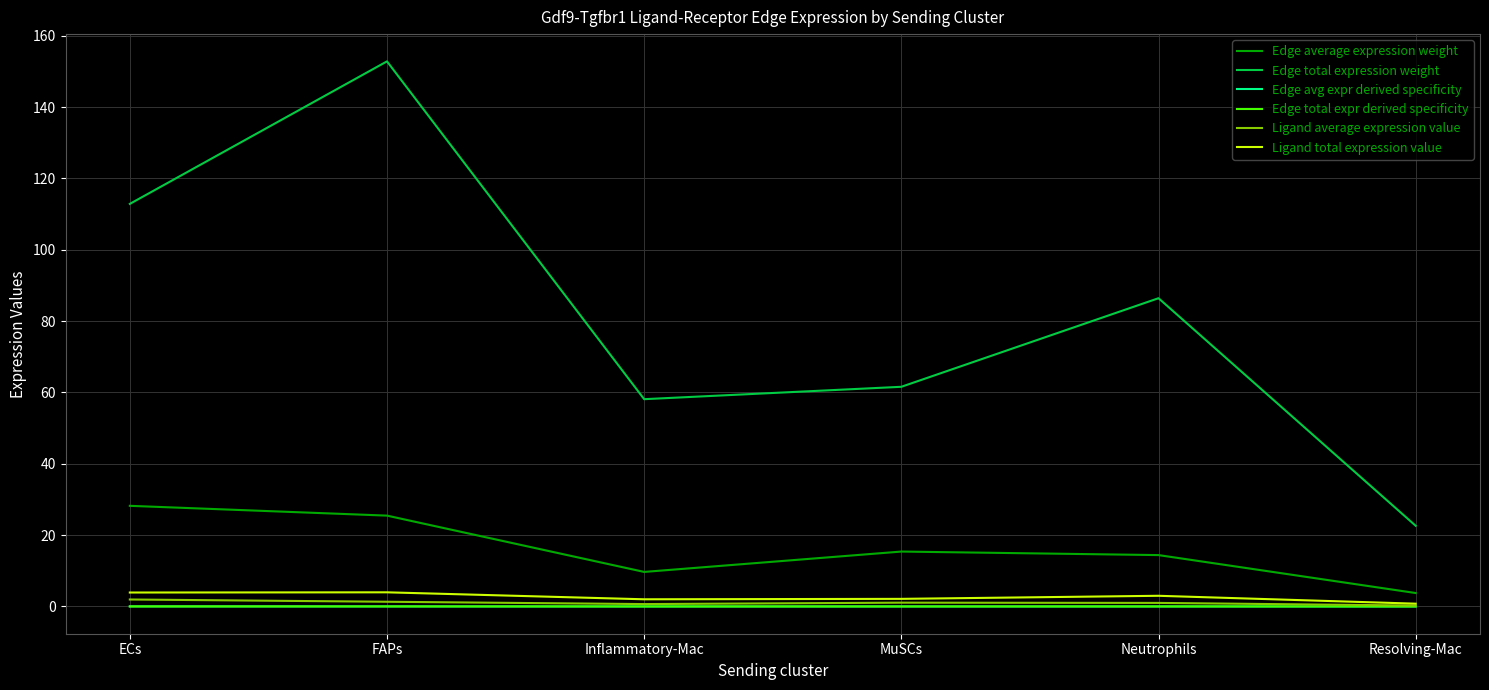

Between FAPs and Inflammatory-Mac, which series saw the biggest shift?

Edge total expression weight